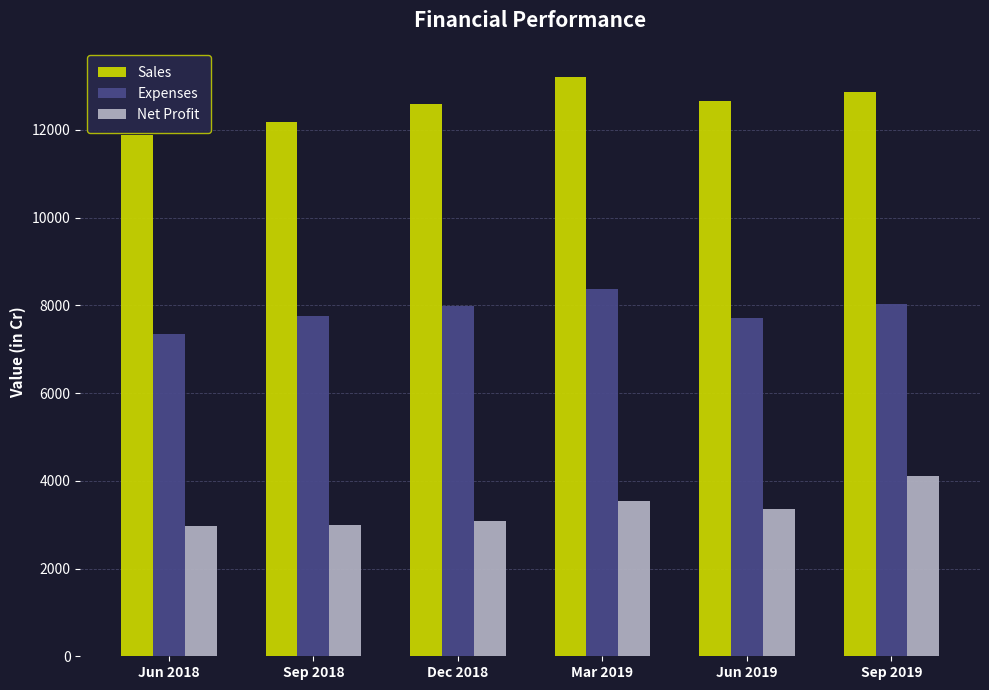

What is the maximum value shown in the chart?

13212